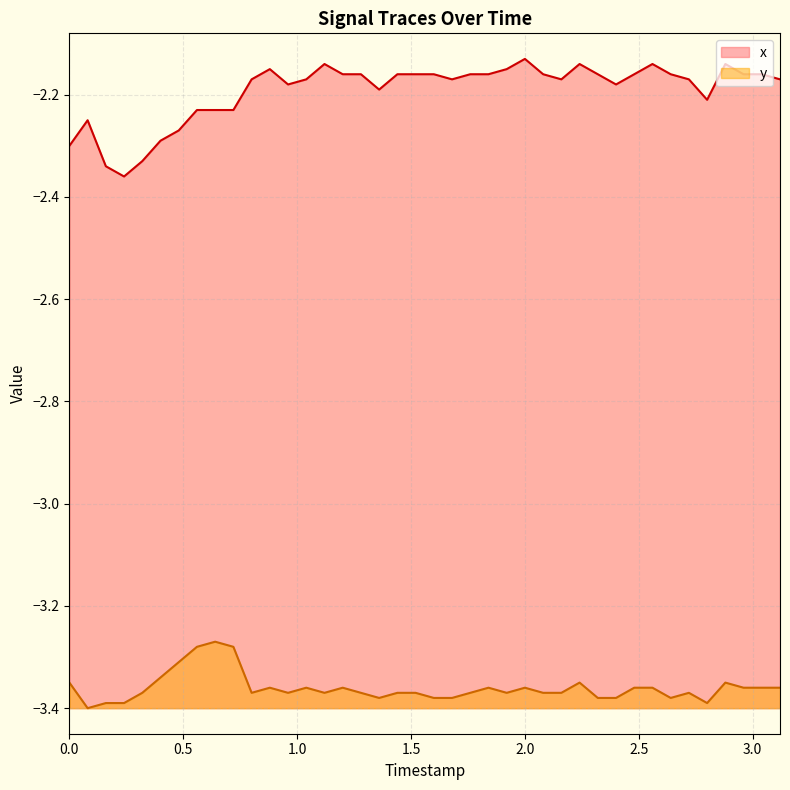

List the series in order of their overall mean, highest first.

x, y